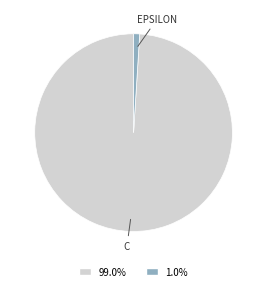

Does any single category account for the majority?

Yes